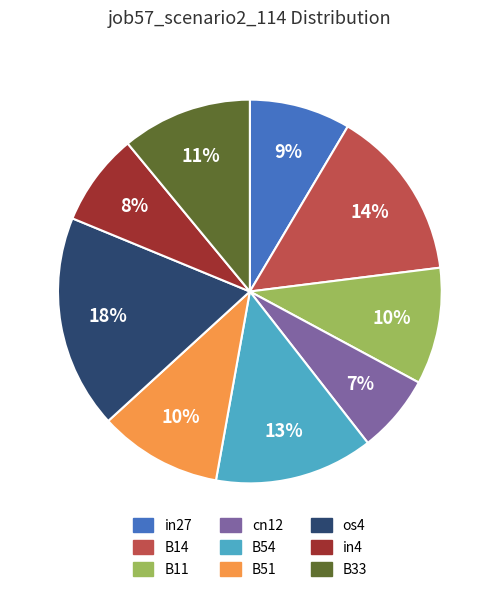

What is the smallest slice in the pie chart?

cn12